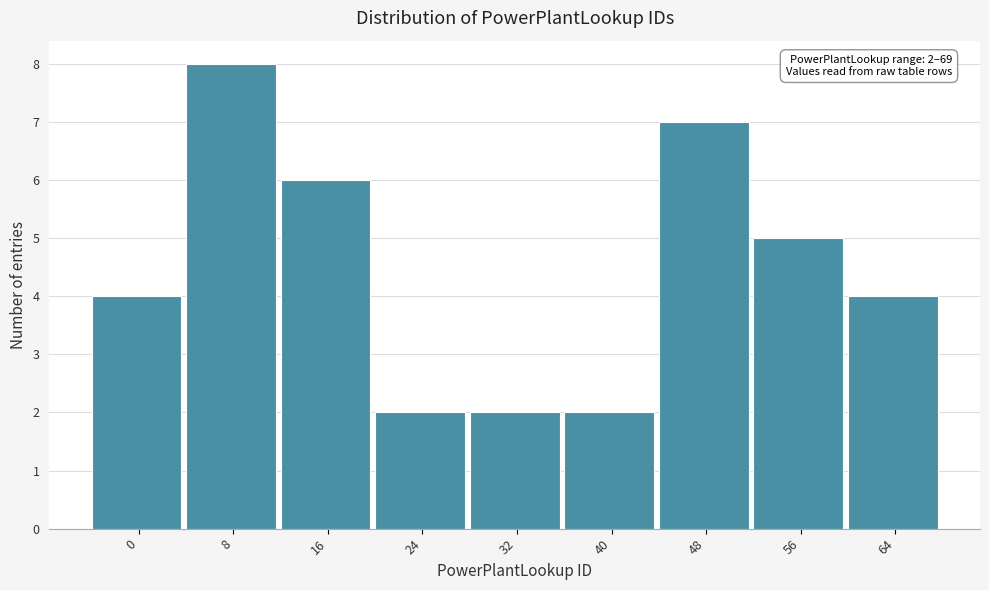

Reading left to right, what are all the values shown in this chart?

4	8	6	2	2	2	7	5	4